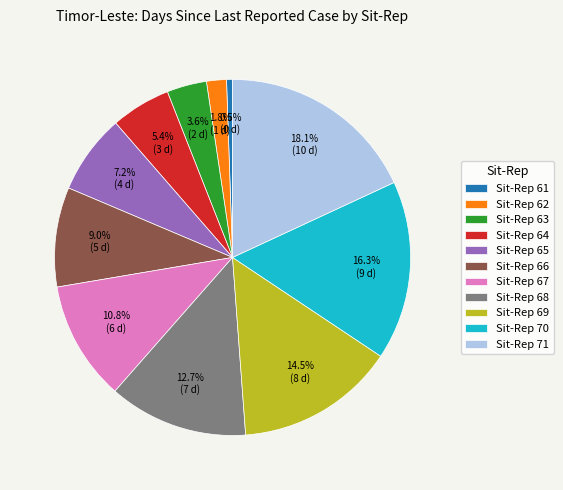

What percentage is the Sit-Rep 66 slice, to the nearest percent?

9%